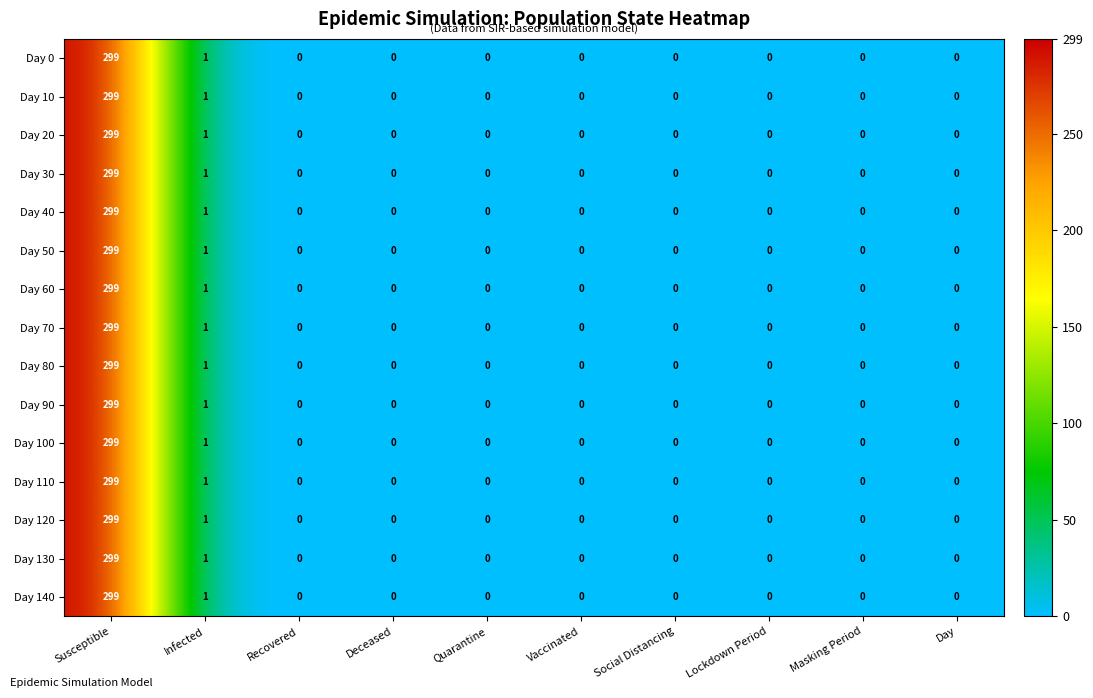

Count the number of data series in this chart.

15